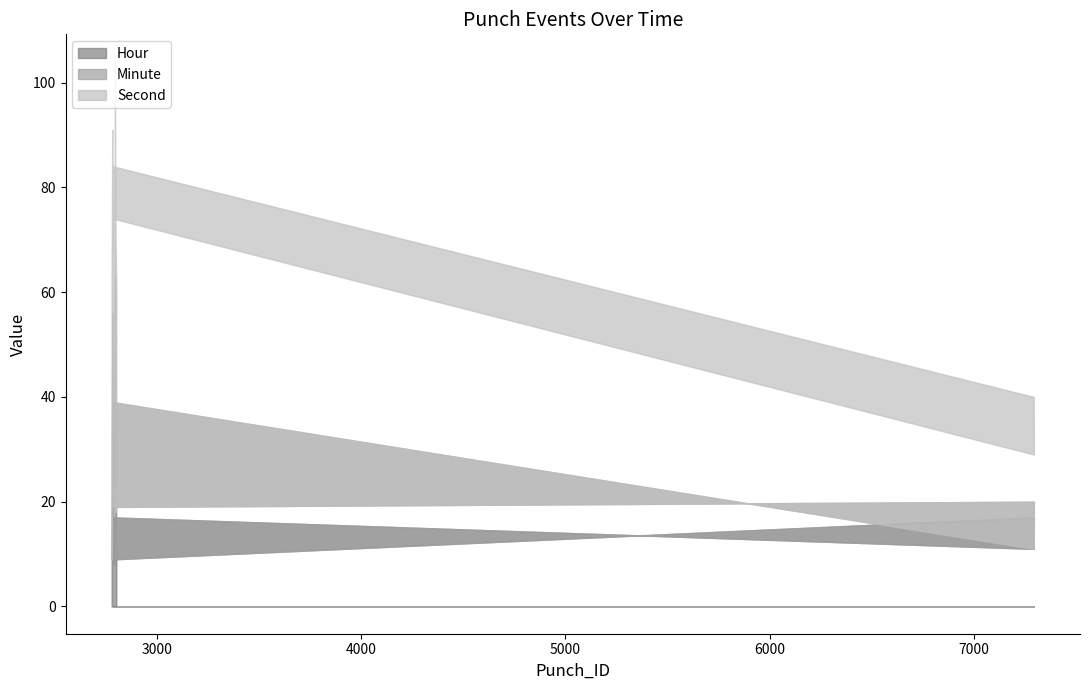

Count the number of categories in the chart.

11